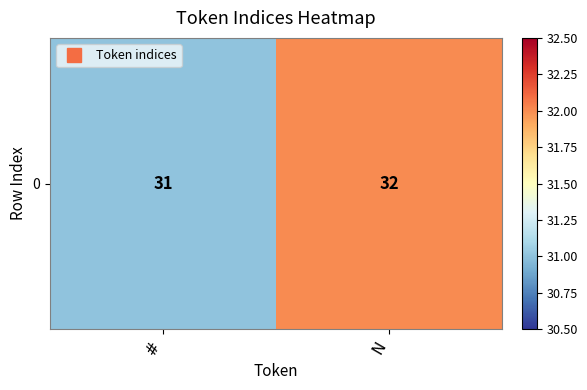

How many values are between 31 and 32?

2